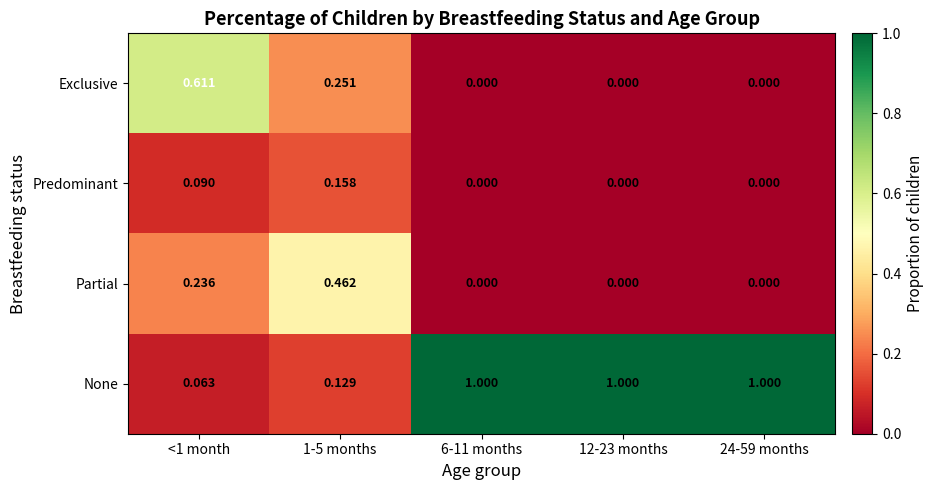

Which series has the largest total across all categories?

None